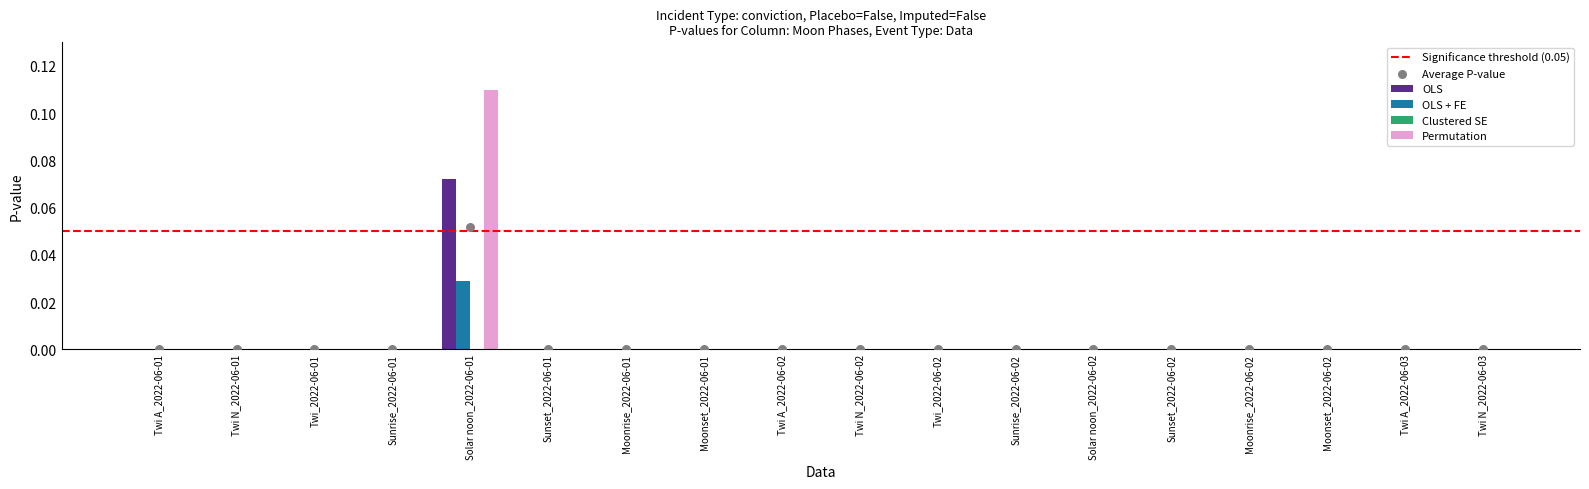

Is the value of OLS + FE at Moonrise_2022-06-01 greater than the value of OLS at Twi A_2022-06-01?

No